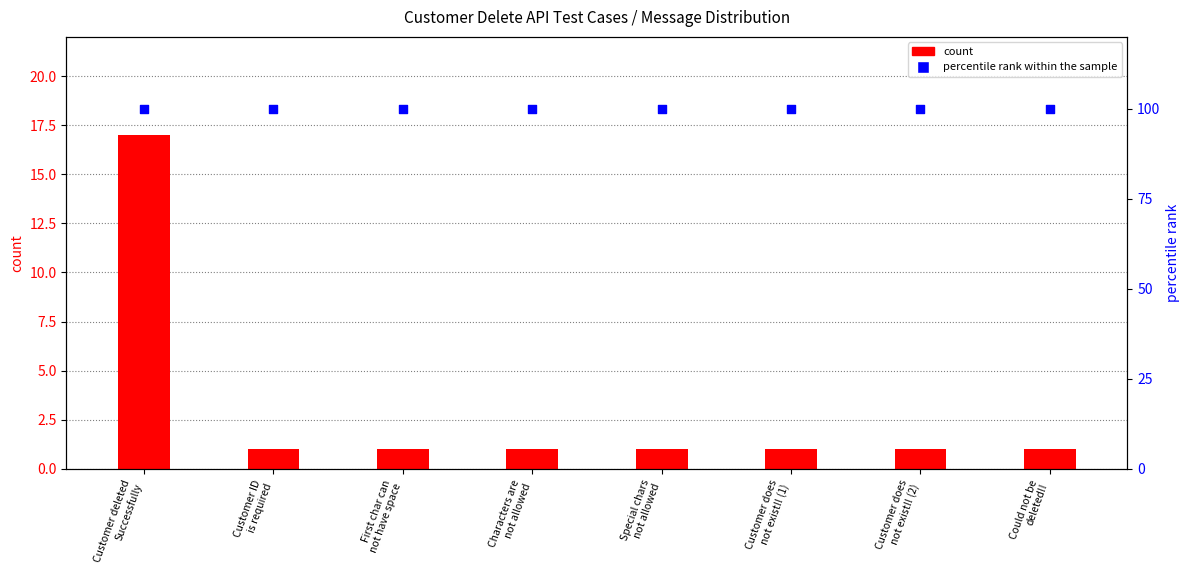

Which series has the largest total across all categories?

percentile rank within the sample